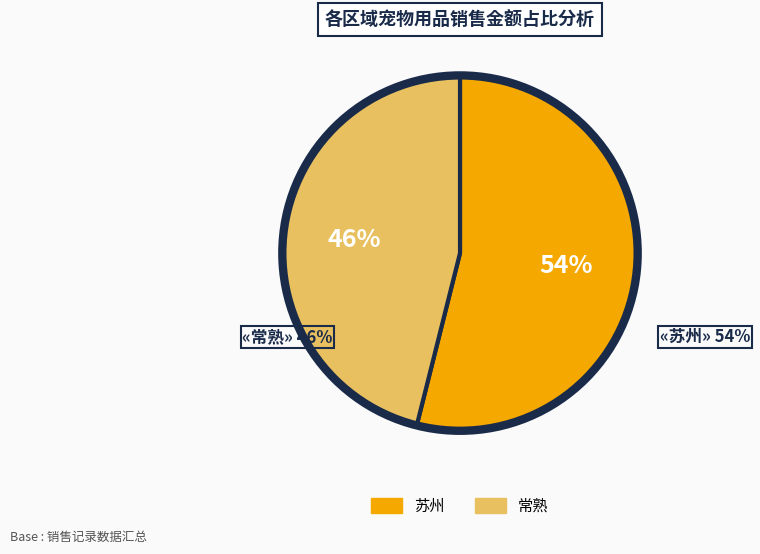

The 苏州 slice represents 9% of the pie. True or false?

False